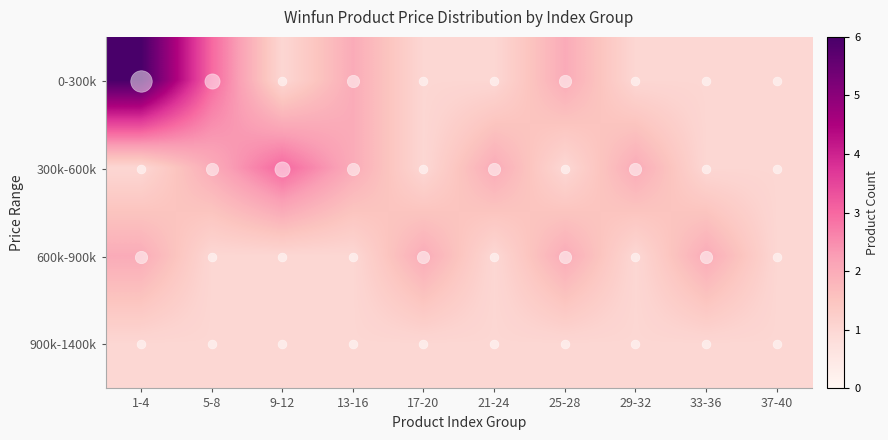

Reading left to right, transcribe all the data shown in this chart.

0-300k: 1-4=6	5-8=3	9-12=1	13-16=2	17-20=1	21-24=1	25-28=2	29-32=1	33-36=1	37-40=1
300k-600k: 1-4=1	5-8=2	9-12=3	13-16=2	17-20=1	21-24=2	25-28=1	29-32=2	33-36=1	37-40=1
600k-900k: 1-4=2	5-8=1	9-12=1	13-16=1	17-20=2	21-24=1	25-28=2	29-32=1	33-36=2	37-40=1
900k-1400k: 1-4=1	5-8=1	9-12=1	13-16=1	17-20=1	21-24=1	25-28=1	29-32=1	33-36=1	37-40=1